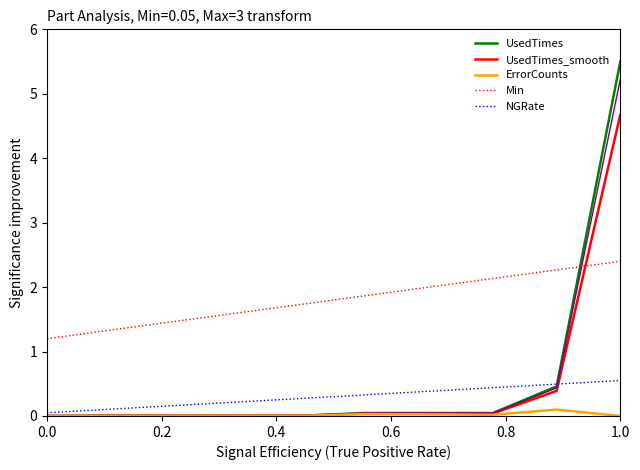

Is it true that Min equals 2.4 at 1.0?

True